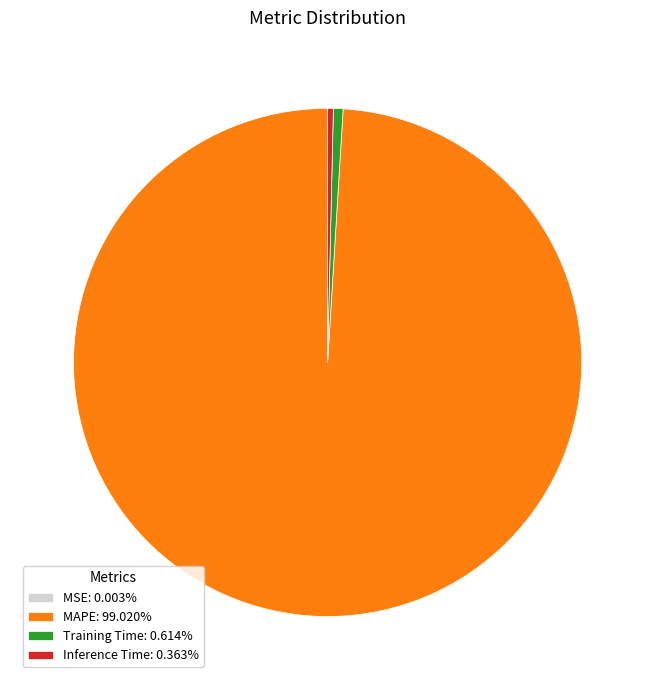

Does MAPE: 99.020% account for over 50% of the chart?

Yes